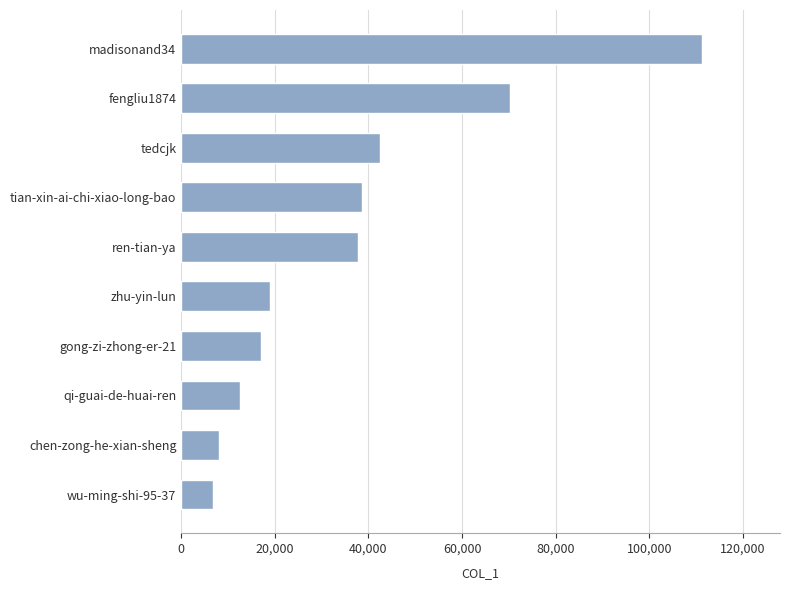

How many distinct data groups are displayed?

1